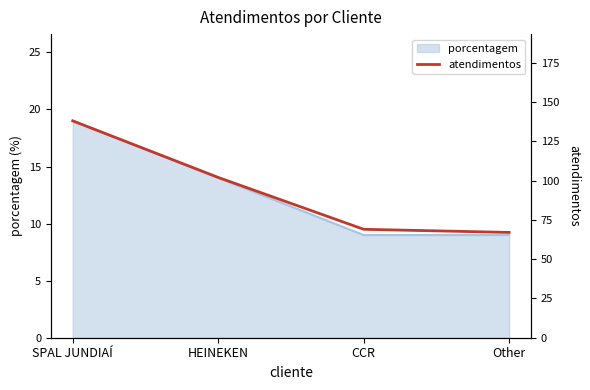

What is the change in value from SPAL JUNDIAÍ to Other?

-71